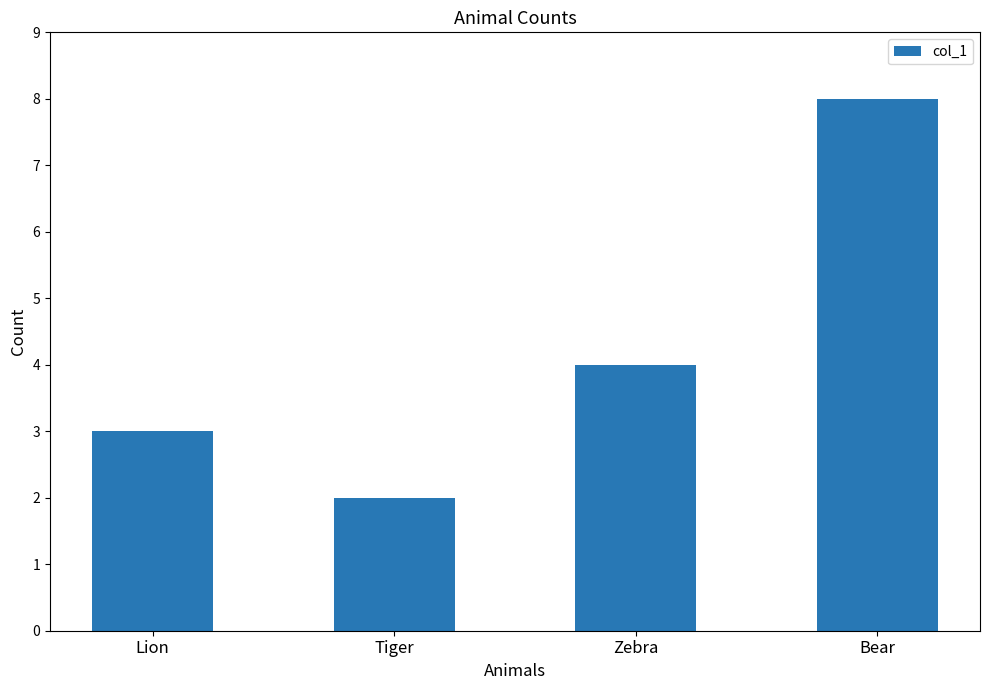

True or false: the data shows 2 at Tiger.

True